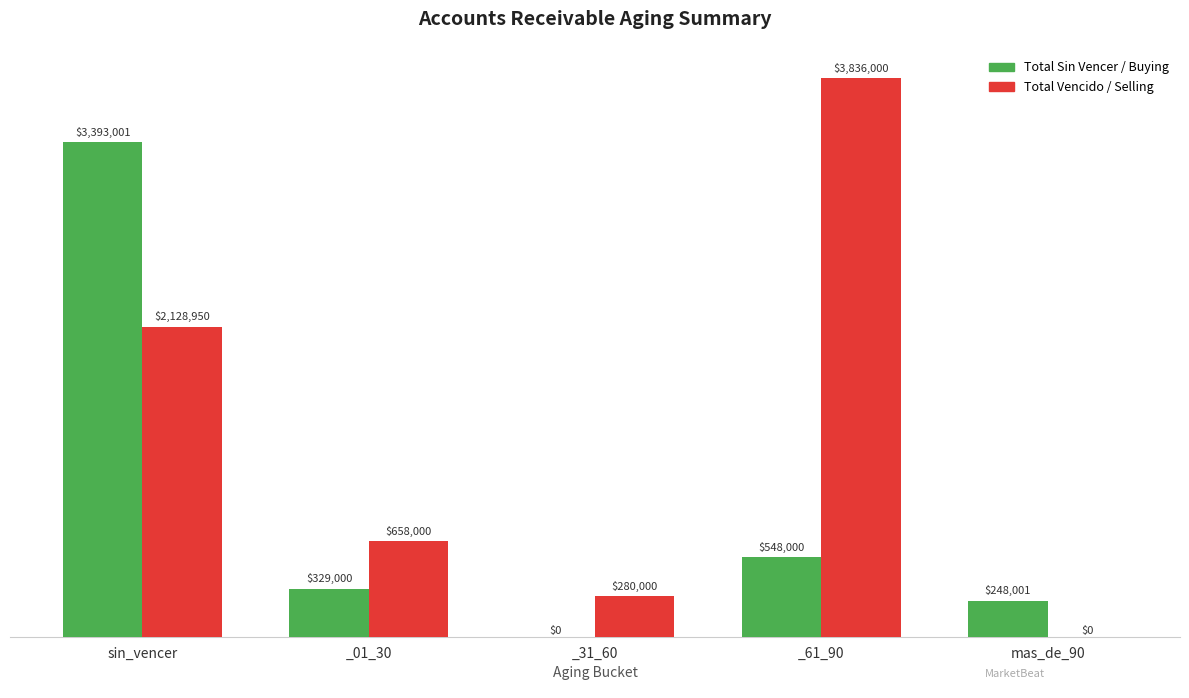

What is the label of the 4th bar from the left?

_61_90